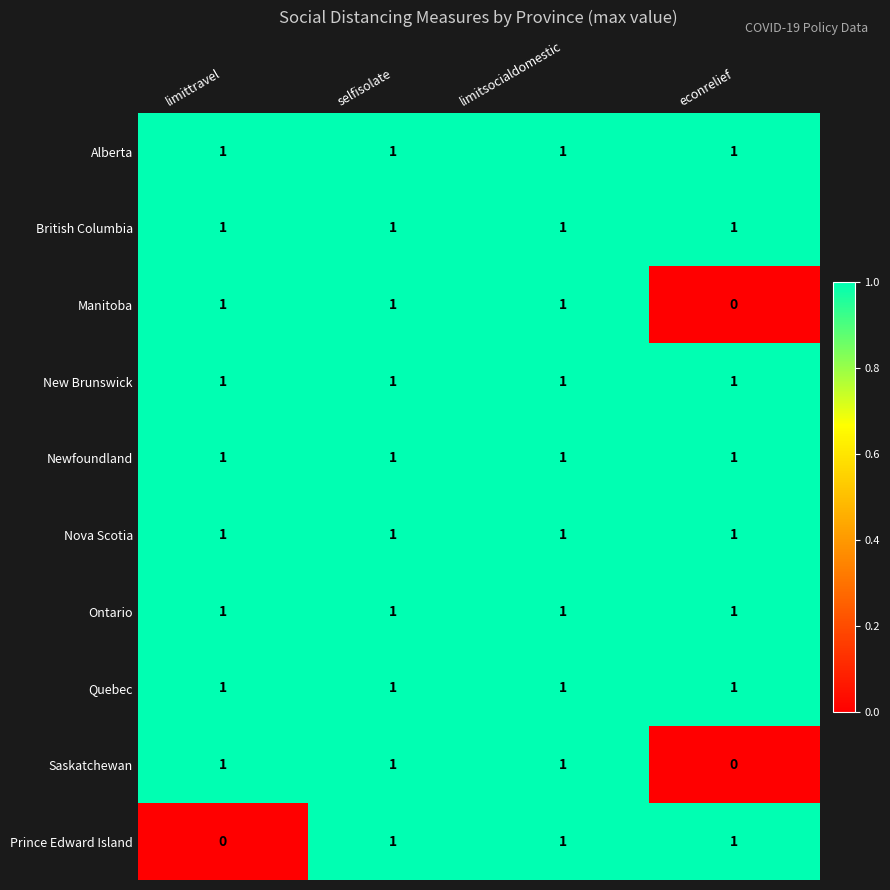

How many data points in Prince Edward Island are less than 1?

1